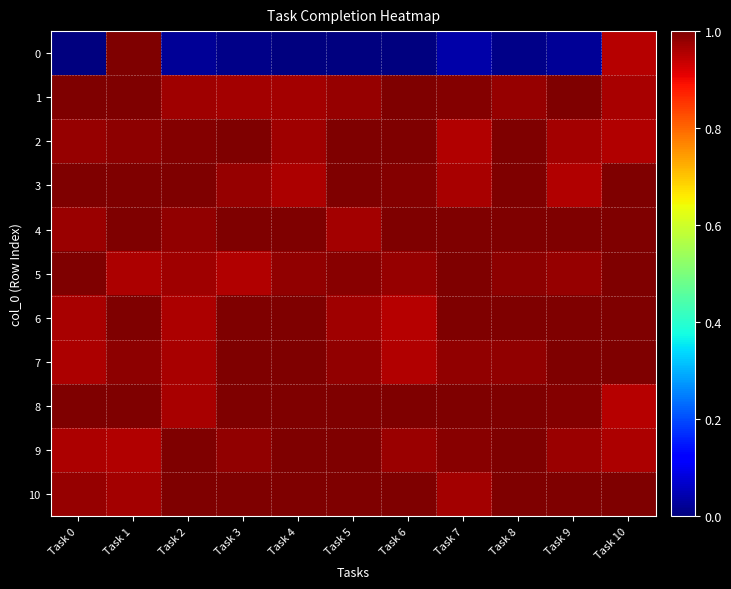

Reading left to right, extract all data points from this chart.

0: Task 0=0.0	Task 1=1.0	Task 2=0.0	Task 3=0.0	Task 4=0.0	Task 5=0.0	Task 6=0.0	Task 7=0.0	Task 8=0.0	Task 9=0.0	Task 10=1.0
1: Task 0=1.0	Task 1=1.0	Task 2=1.0	Task 3=1.0	Task 4=1.0	Task 5=1.0	Task 6=1.0	Task 7=1.0	Task 8=1.0	Task 9=1.0	Task 10=1.0
2: Task 0=1.0	Task 1=1.0	Task 2=1.0	Task 3=1.0	Task 4=1.0	Task 5=1.0	Task 6=1.0	Task 7=1.0	Task 8=1.0	Task 9=1.0	Task 10=1.0
3: Task 0=1.0	Task 1=1.0	Task 2=1.0	Task 3=1.0	Task 4=1.0	Task 5=1.0	Task 6=1.0	Task 7=1.0	Task 8=1.0	Task 9=1.0	Task 10=1.0
4: Task 0=1.0	Task 1=1.0	Task 2=1.0	Task 3=1.0	Task 4=1.0	Task 5=1.0	Task 6=1.0	Task 7=1.0	Task 8=1.0	Task 9=1.0	Task 10=1.0
5: Task 0=1.0	Task 1=1.0	Task 2=1.0	Task 3=1.0	Task 4=1.0	Task 5=1.0	Task 6=1.0	Task 7=1.0	Task 8=1.0	Task 9=1.0	Task 10=1.0
6: Task 0=1.0	Task 1=1.0	Task 2=1.0	Task 3=1.0	Task 4=1.0	Task 5=1.0	Task 6=1.0	Task 7=1.0	Task 8=1.0	Task 9=1.0	Task 10=1.0
7: Task 0=1.0	Task 1=1.0	Task 2=1.0	Task 3=1.0	Task 4=1.0	Task 5=1.0	Task 6=1.0	Task 7=1.0	Task 8=1.0	Task 9=1.0	Task 10=1.0
8: Task 0=1.0	Task 1=1.0	Task 2=1.0	Task 3=1.0	Task 4=1.0	Task 5=1.0	Task 6=1.0	Task 7=1.0	Task 8=1.0	Task 9=1.0	Task 10=1.0
9: Task 0=1.0	Task 1=1.0	Task 2=1.0	Task 3=1.0	Task 4=1.0	Task 5=1.0	Task 6=1.0	Task 7=1.0	Task 8=1.0	Task 9=1.0	Task 10=1.0
10: Task 0=1.0	Task 1=1.0	Task 2=1.0	Task 3=1.0	Task 4=1.0	Task 5=1.0	Task 6=1.0	Task 7=1.0	Task 8=1.0	Task 9=1.0	Task 10=1.0